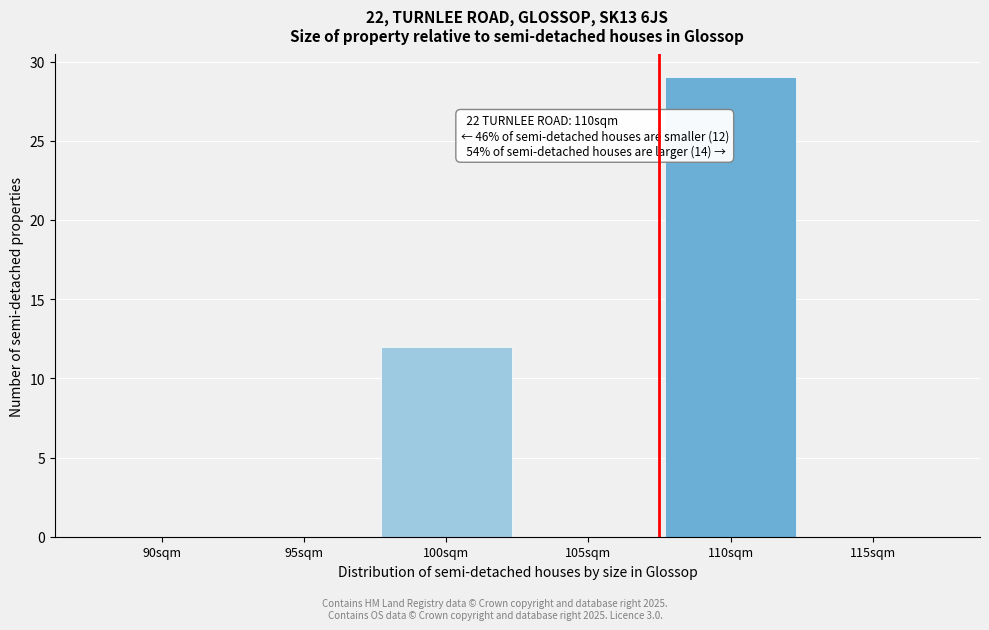

Reading right to left, extract all data points from this chart.

115sqm=0	110sqm=29	105sqm=0	100sqm=12	95sqm=0	90sqm=0